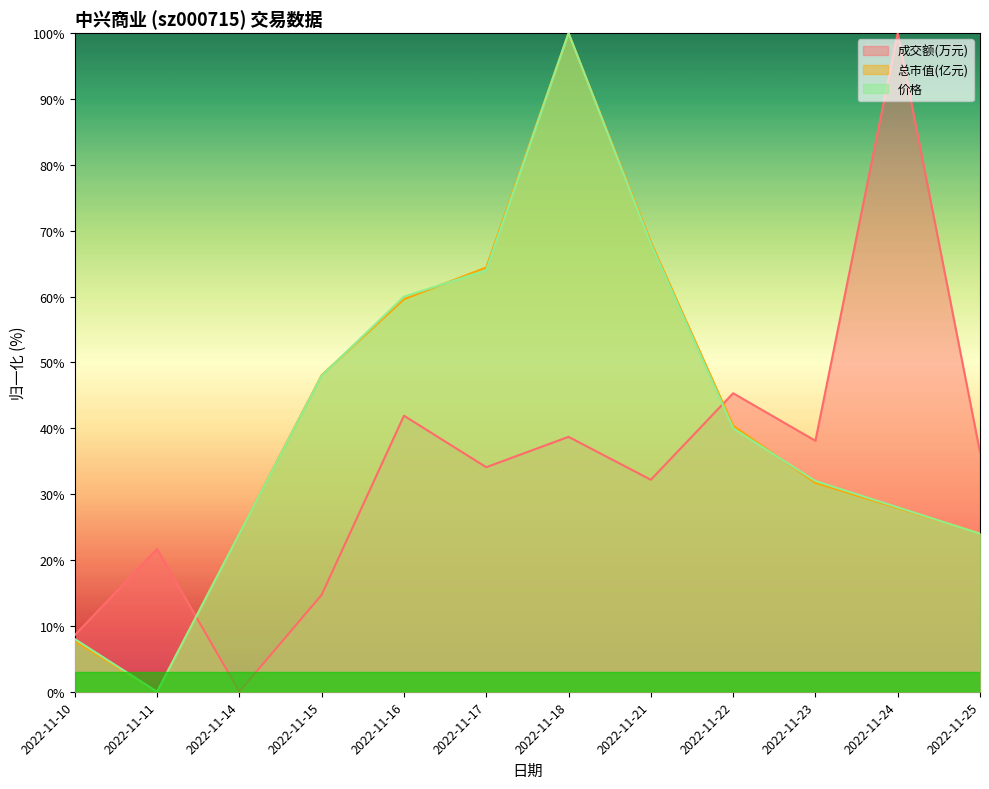

At which label does 总市值(亿元) reach its minimum?

2022-11-11